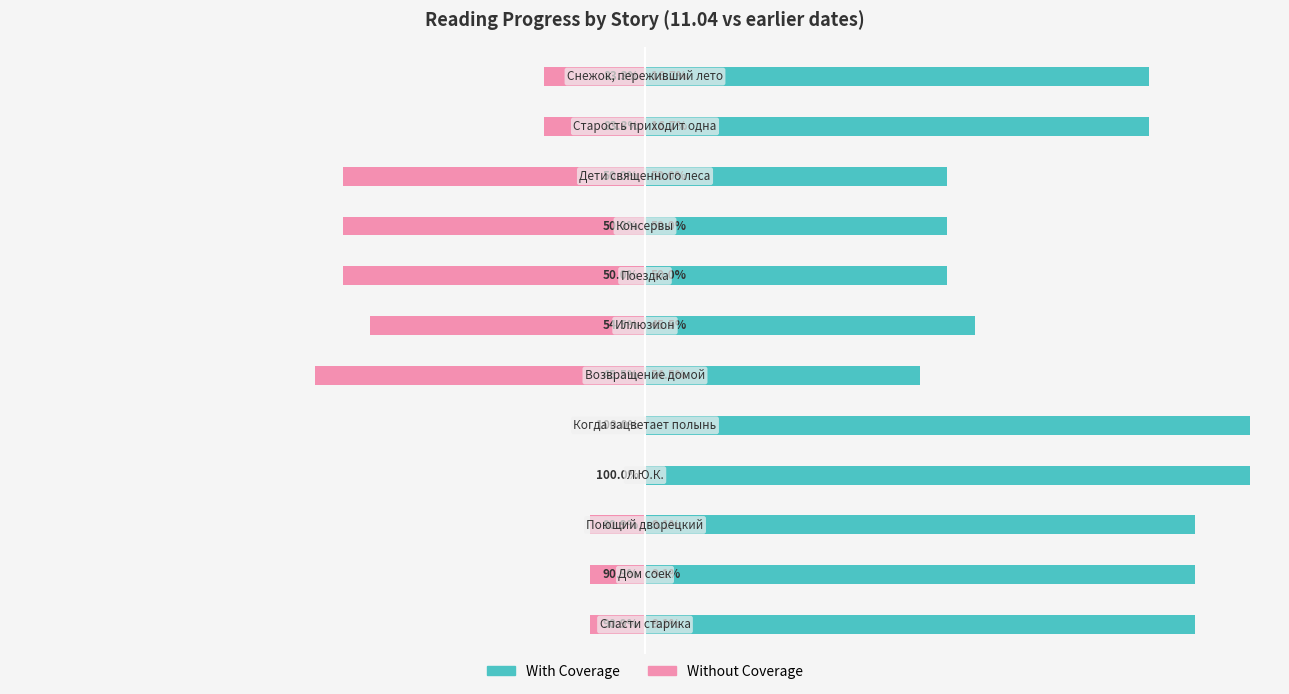

What are all the series names shown in the legend?

With Coverage, Without Coverage